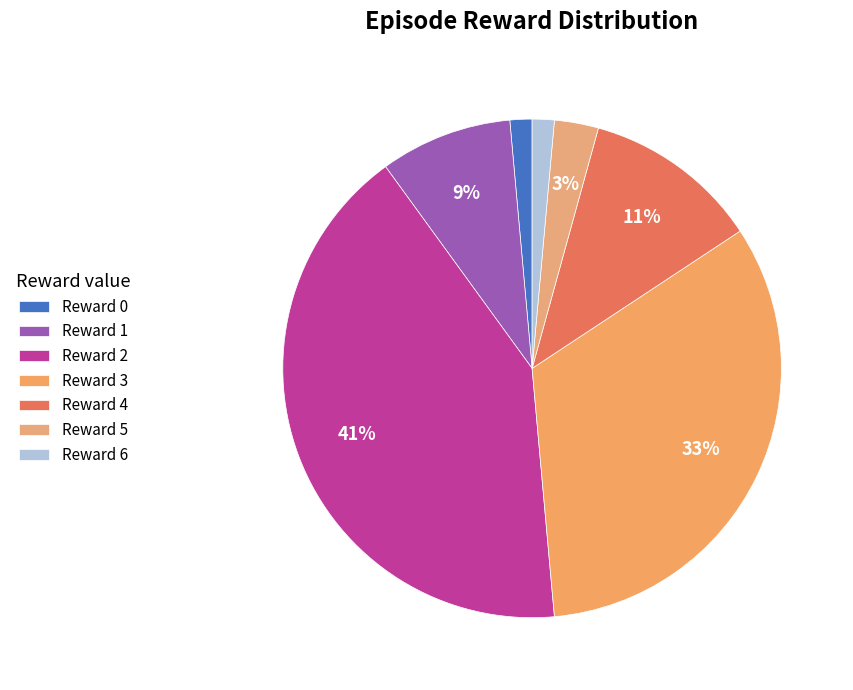

Is there any slice that represents more than half of the pie?

No